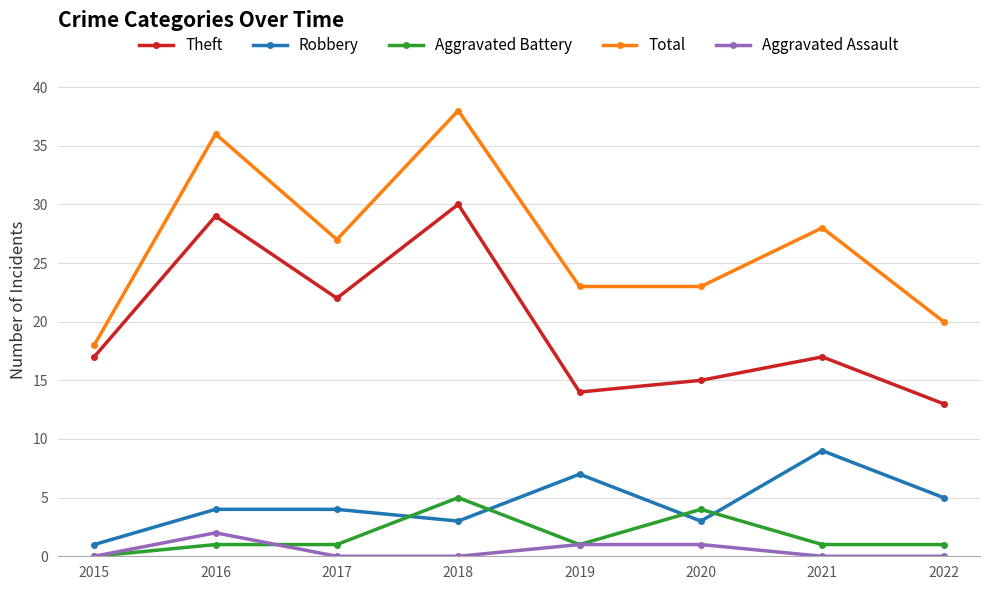

What is the greatest value displayed?

38